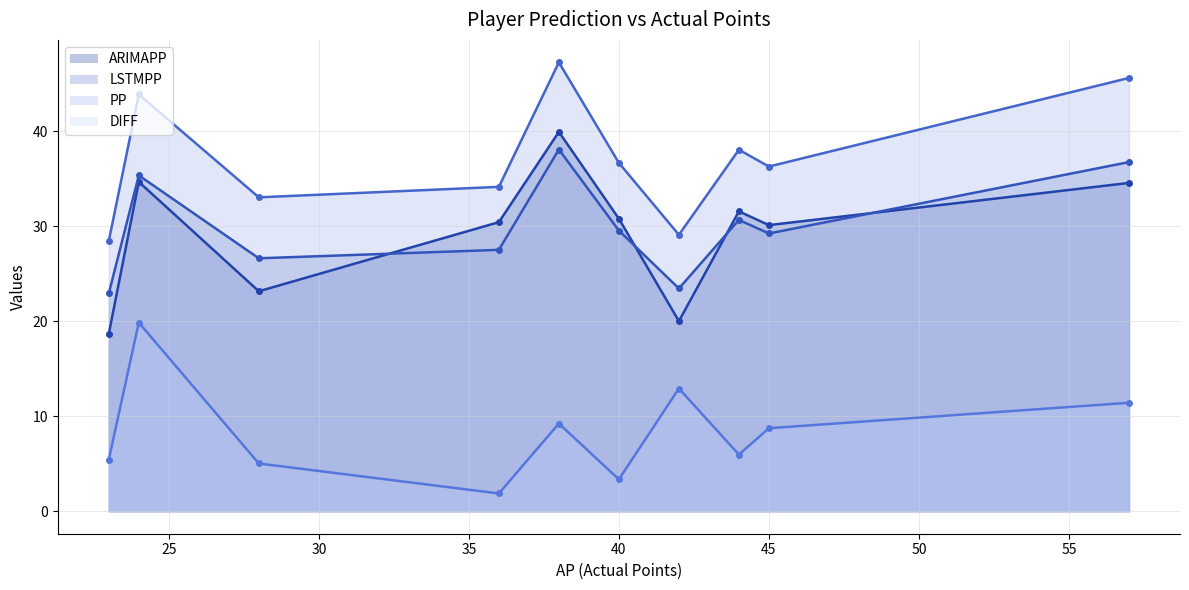

Reading left to right, list all the values displayed in this chart.

ARIMAPP: 31.5	30.8	34.5	34.6	30.1	18.7	20.0	39.9	30.4	23.1
LSTMPP: 30.6	29.5	36.7	35.3	29.2	22.9	23.4	38.1	27.5	26.6
PP: 38.0	36.6	45.6	43.8	36.3	28.4	29.1	47.2	34.1	33.0
DIFF: 6.0	3.4	11.4	19.8	8.7	5.4	12.9	9.2	1.9	5.0